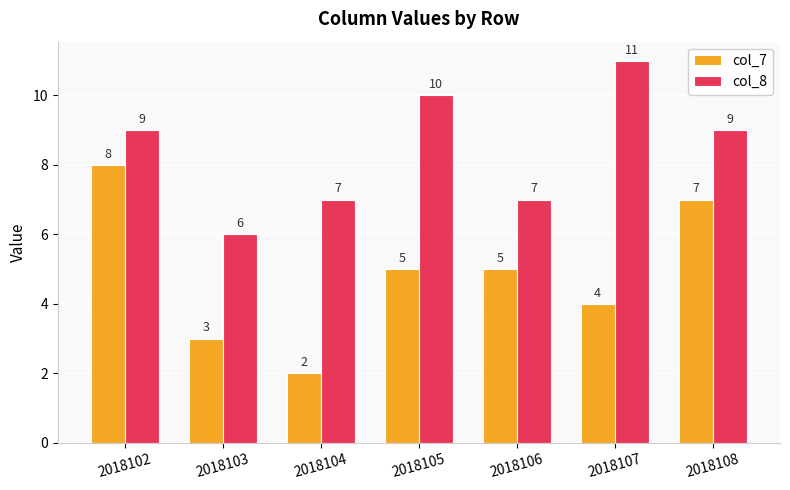

True or false: col_7 has a value of 13 at 2018102.

False